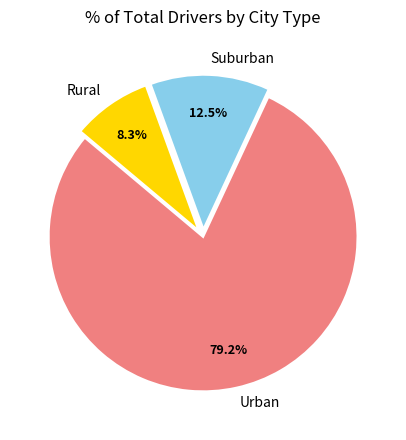

Combined, what portion of the pie is Rural and Urban?

87.5%